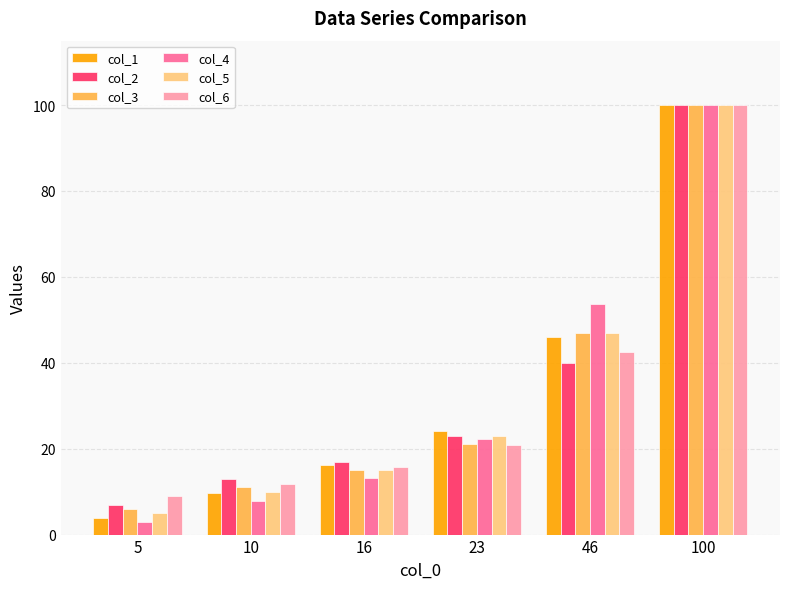

Is it true that col_6 equals 4.5 at 10?

False